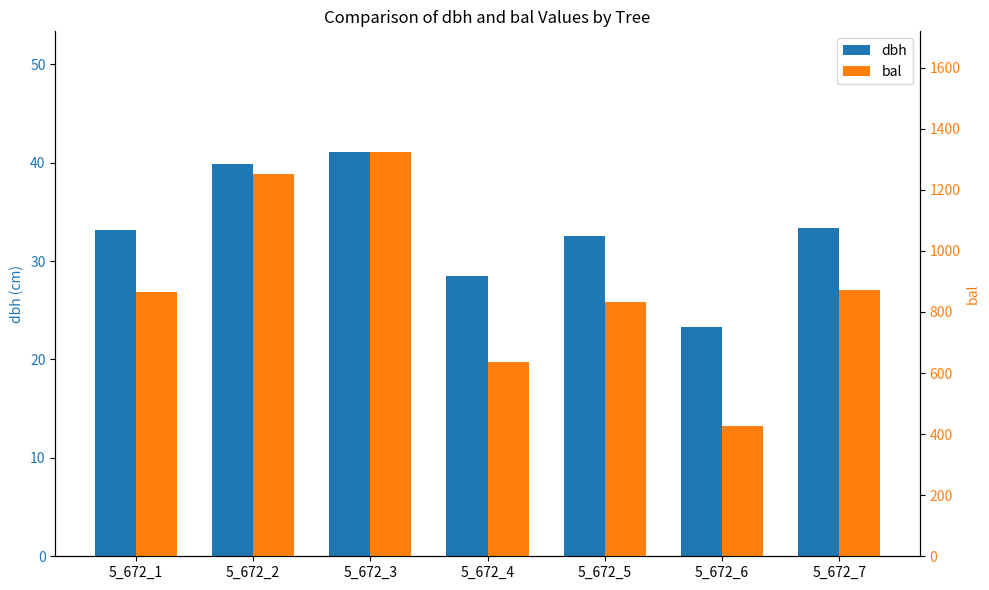

At which label does dbh reach its peak?

5_672_3